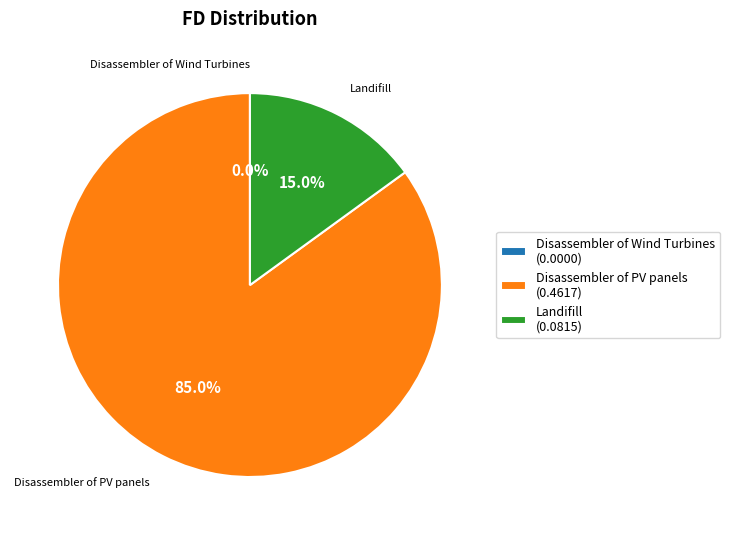

Between Disassembler of PV panels and Landifill, which is larger?

Disassembler of PV panels